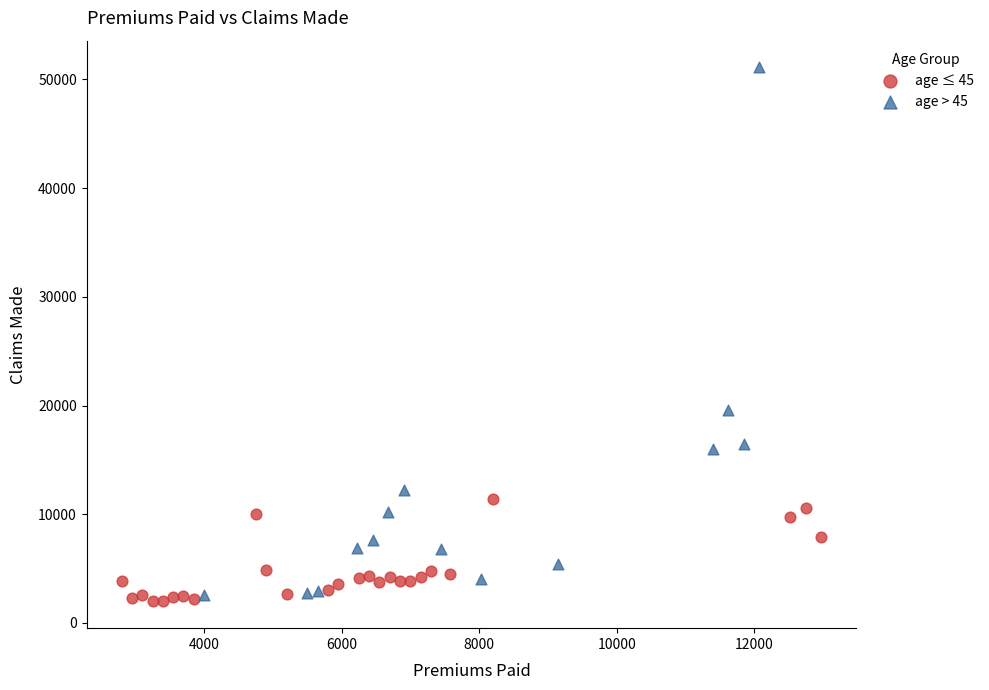

Which series contains the highest Y value?

age > 45